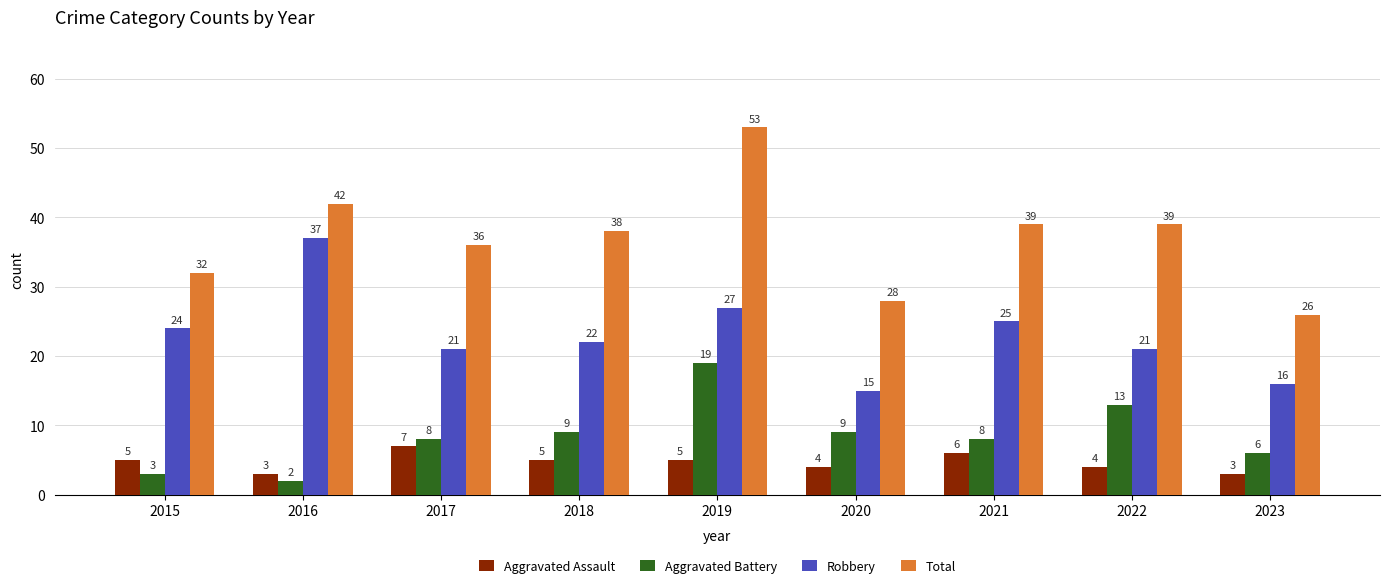

At which label does Total first exceed 38?

2016